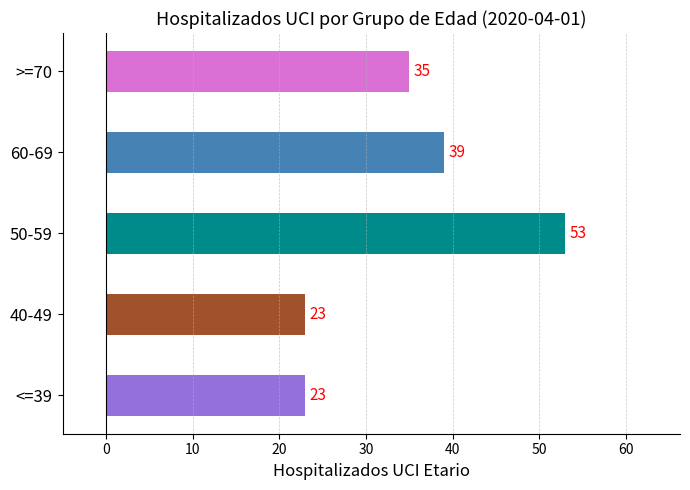

Is it true that the value at <=39 is 30?

False